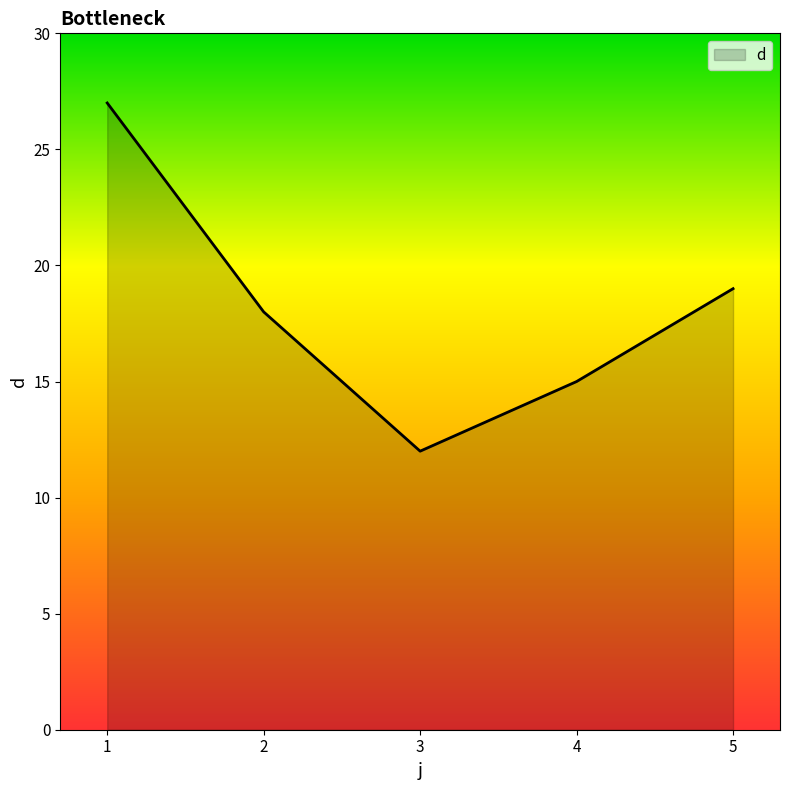

How many lines are shown in the chart?

1